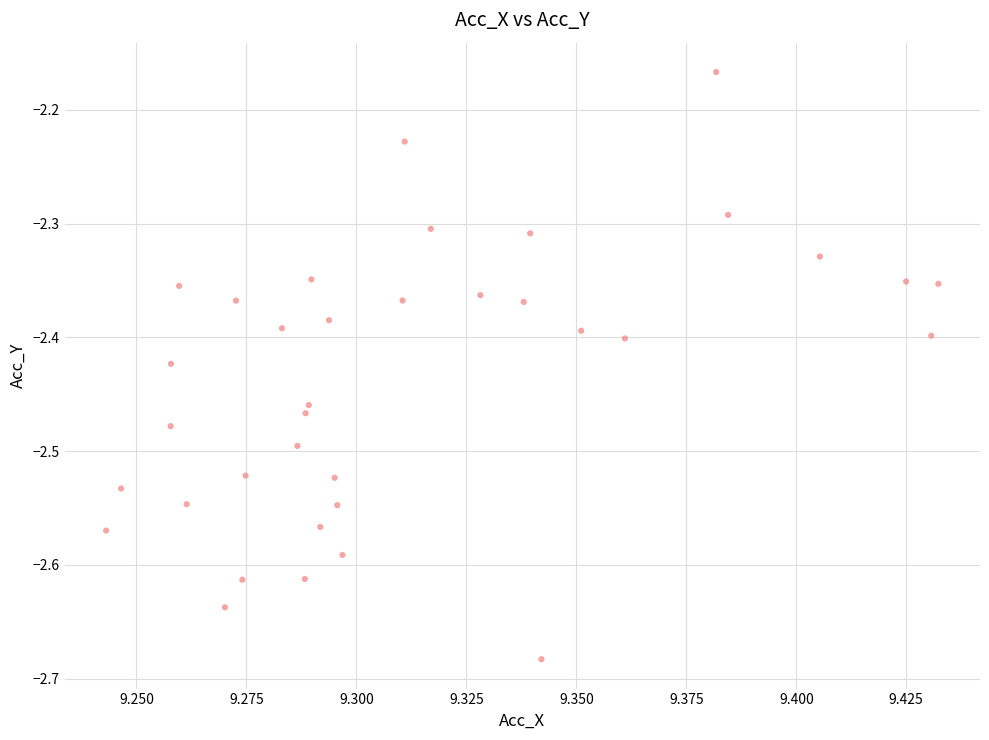

What is the range of Y values (max minus min)?

0.5